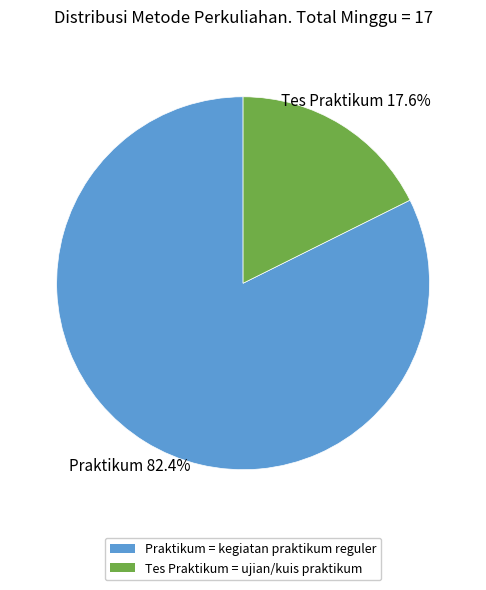

To the nearest percent, what is the combined percentage of Praktikum and Tes Praktikum?

100%